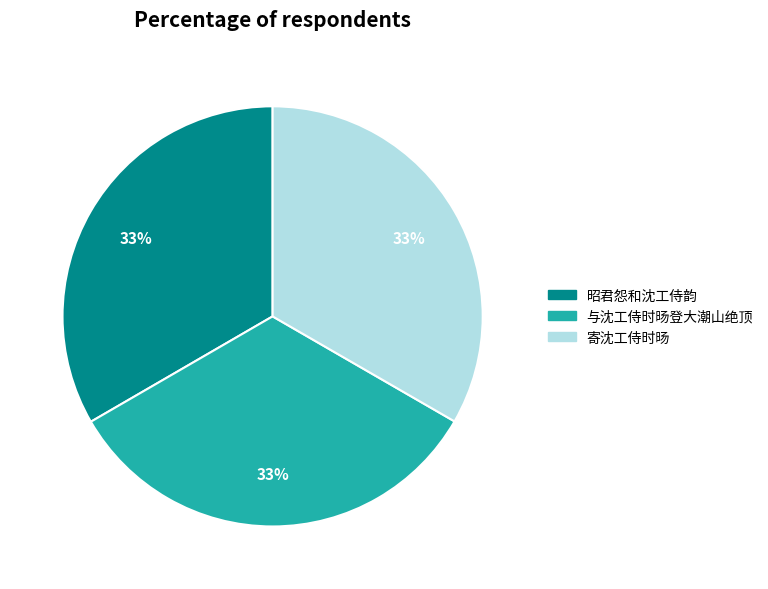

Is the sum of 寄沈工侍时旸 and 与沈工侍时旸登大潮山绝顶 greater than half?

Yes